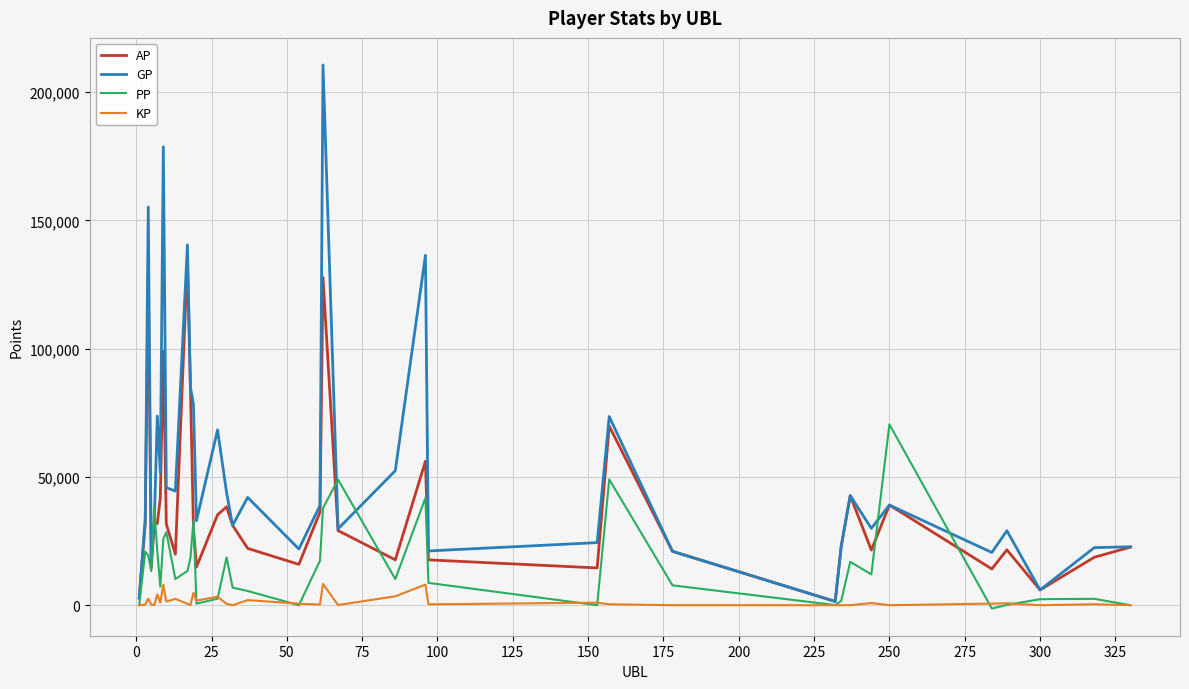

Which series has the widest spread of values?

GP